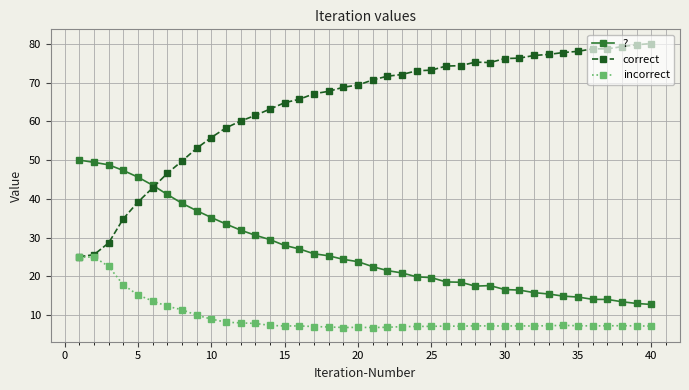

What is the minimum value for ??

12.8